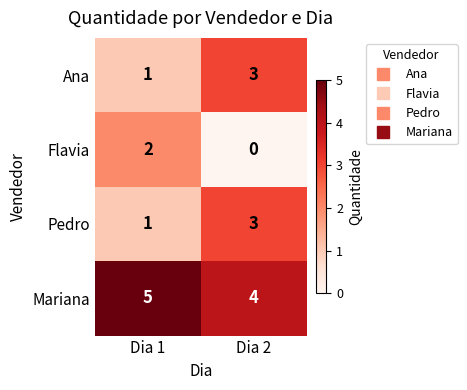

What is the spread (max minus min) of values at Dia 1?

4